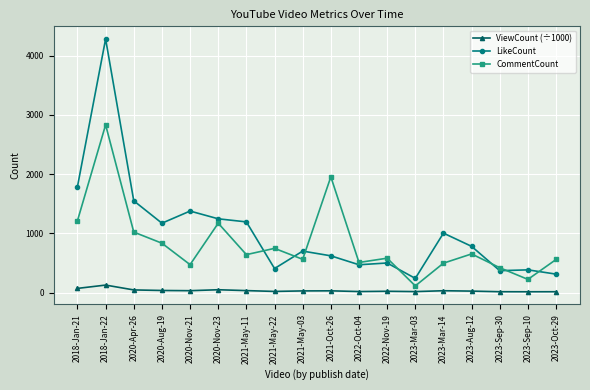

Is the value of ViewCount (÷1000) at 2022-Nov-19 greater than the value of LikeCount at 2021-May-03?

No